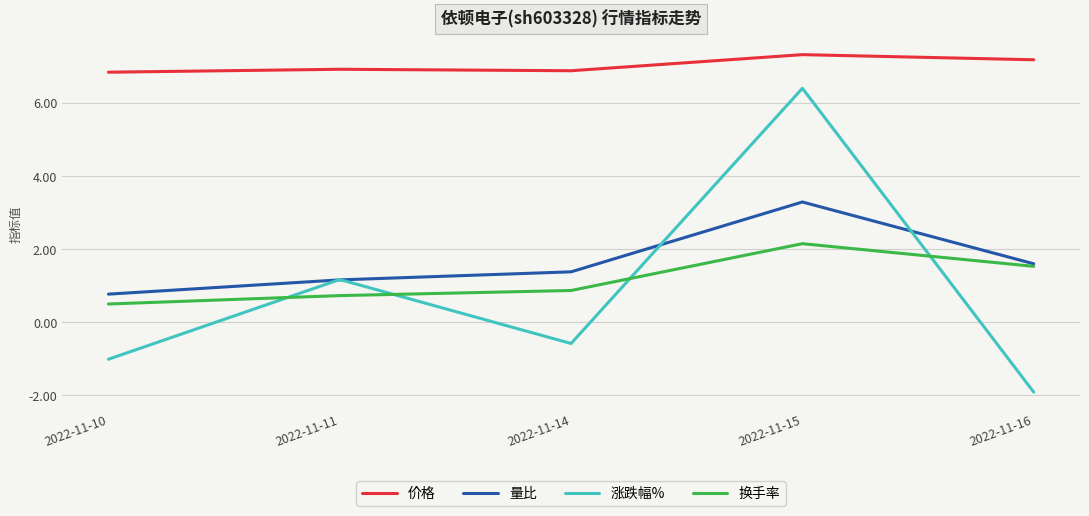

The 量比 series shows 1.3 at 2022-11-10. True or false?

False